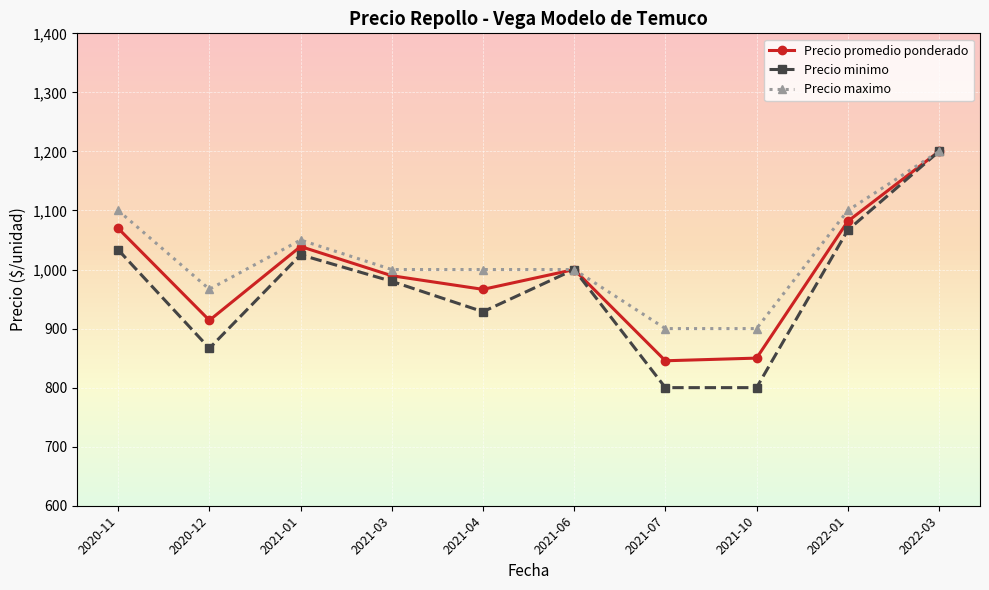

How many data points in Precio maximo are less than 1000?

3